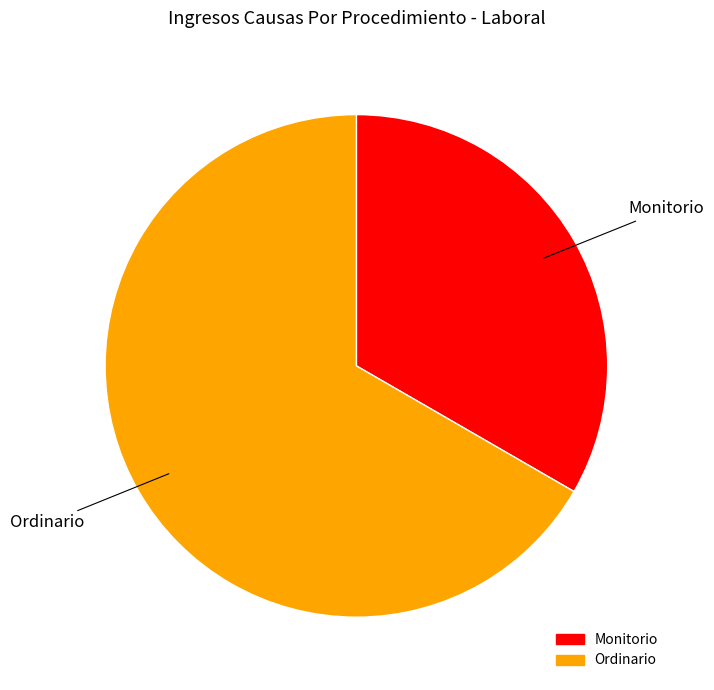

Is the sum of Ordinario and Monitorio greater than half?

Yes